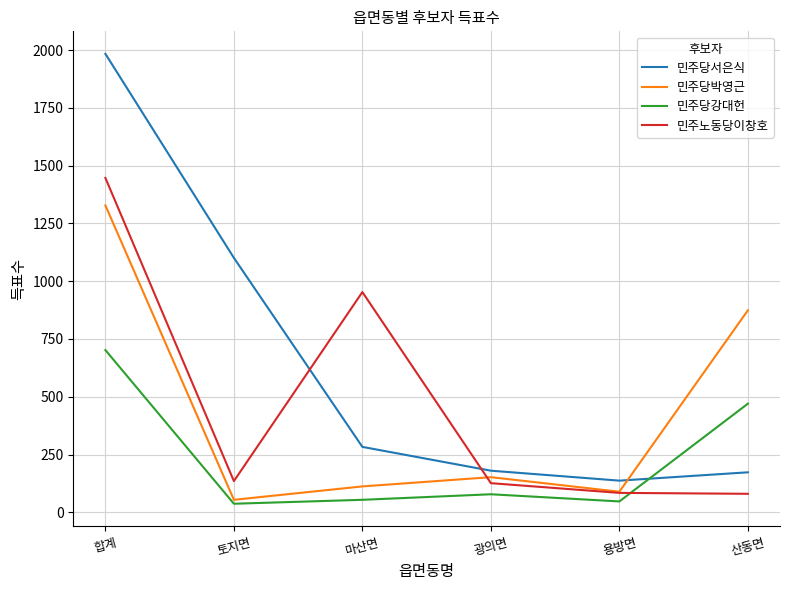

List the labels in order of 민주당박영근 value, smallest first.

토지면, 용방면, 마산면, 광의면, 산동면, 합계